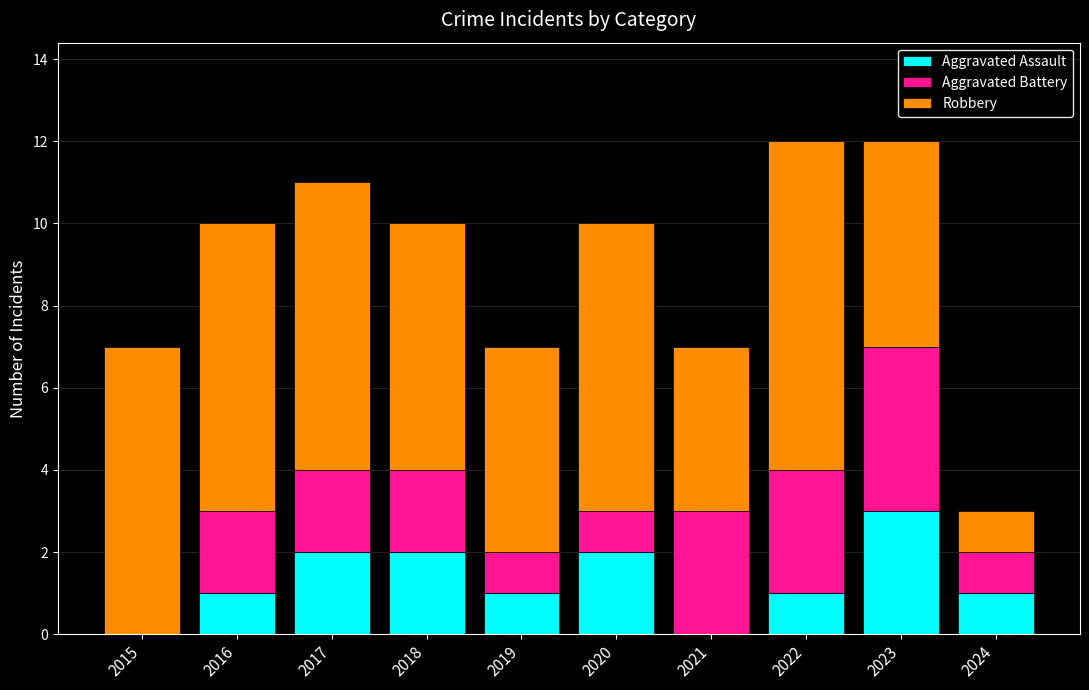

True or false: Aggravated Assault has a value of 2 at 2018.

True